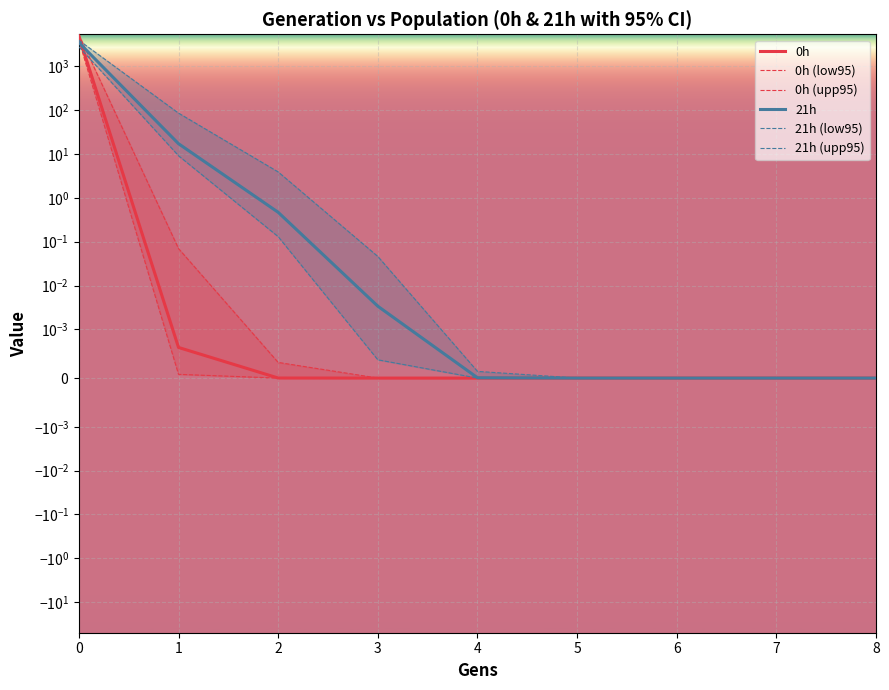

Is the value of 0h (upp95) at 3 greater than the value of 21h (low95) at 1?

No